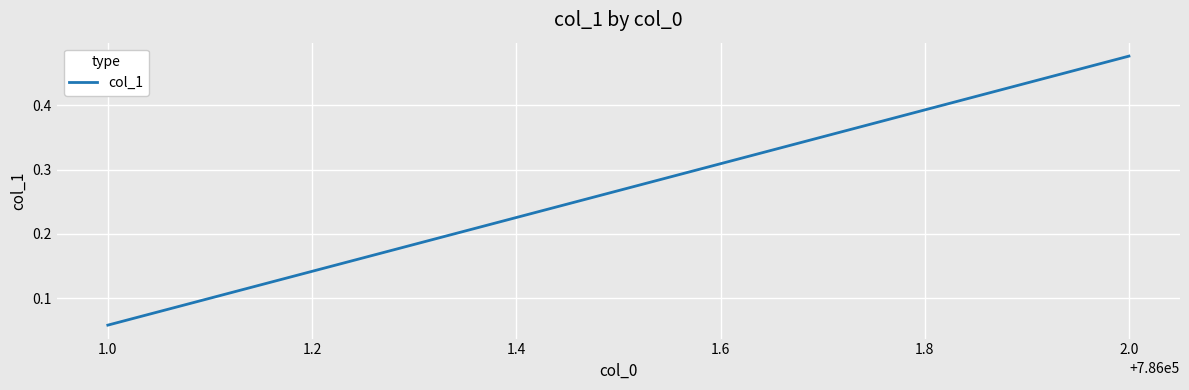

What is the greatest value displayed?

0.5